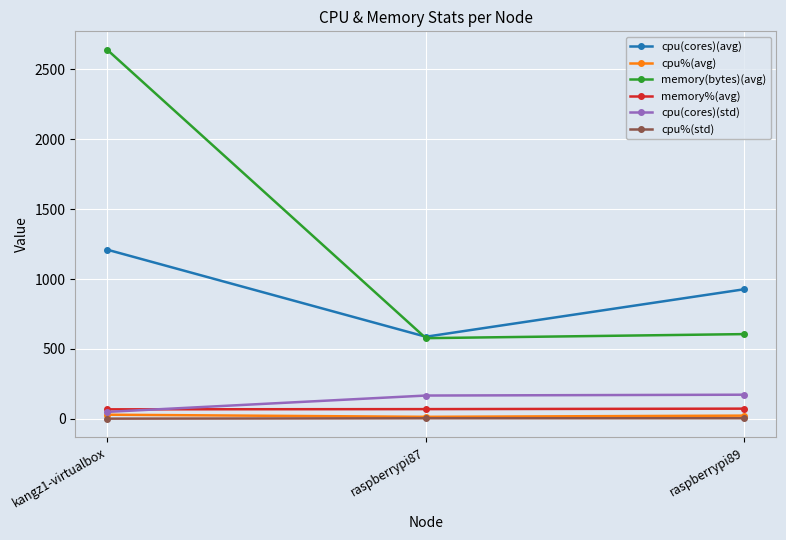

What value does the cpu%(avg) series have at raspberrypi89?

23.0